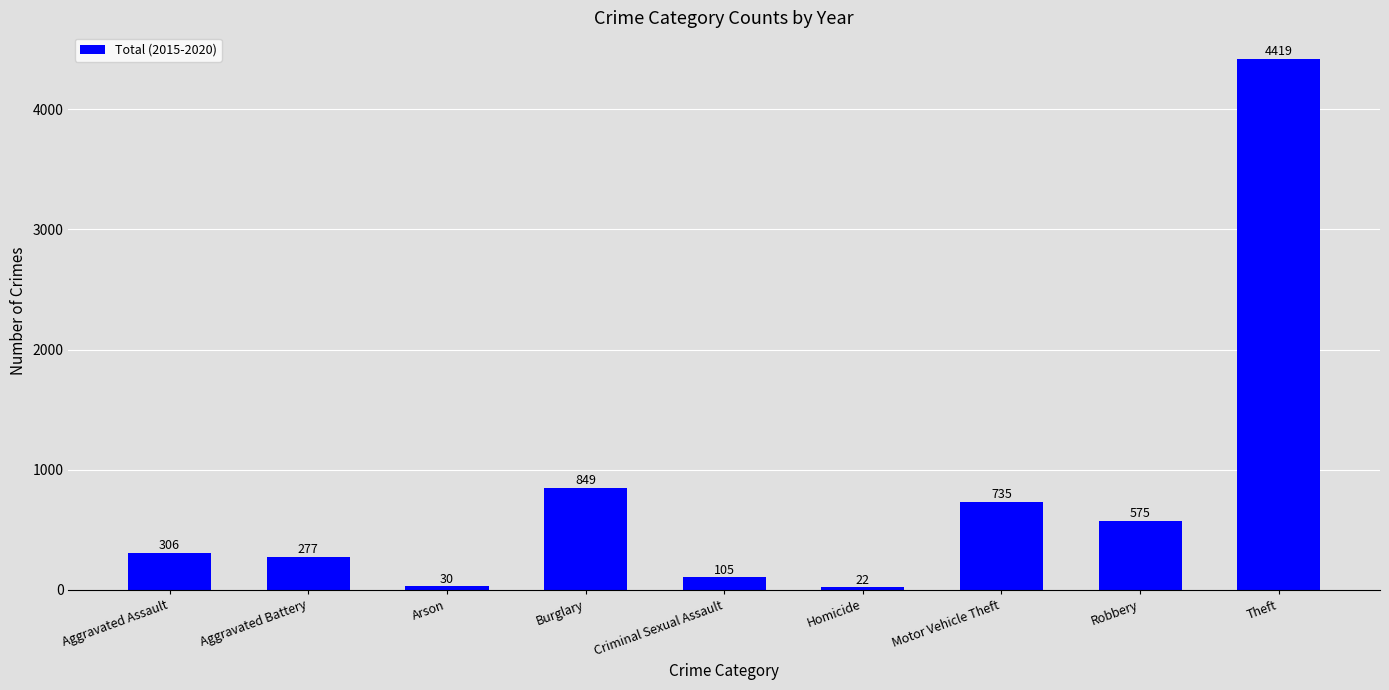

What is the sum of all values?

7318